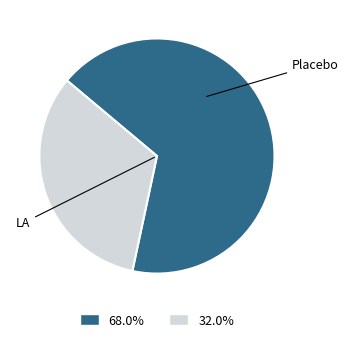

Is there a majority slice in this chart?

Yes